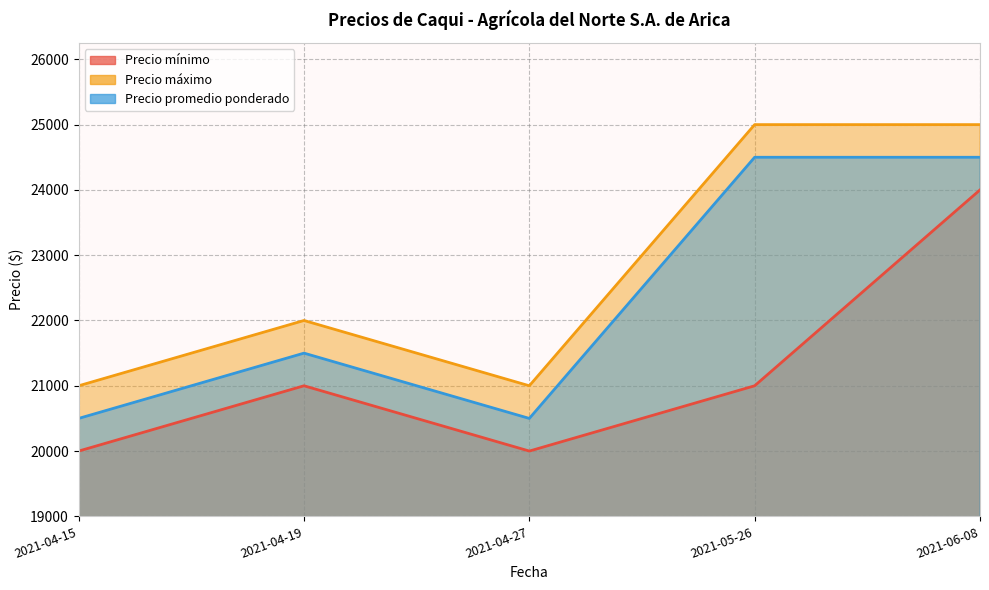

How many values in the Precio máximo series exceed 22000?

2